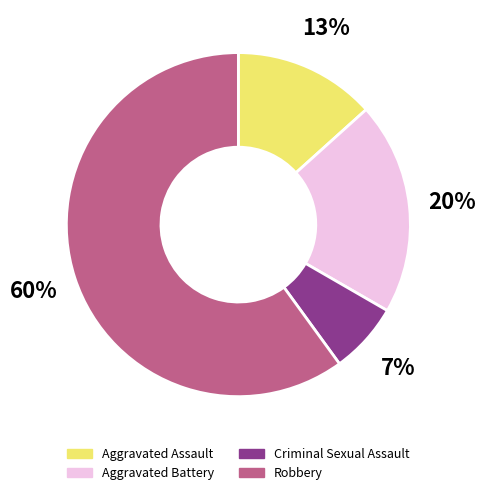

To the nearest percent, what is the combined percentage of Aggravated Battery and Aggravated Assault?

33%